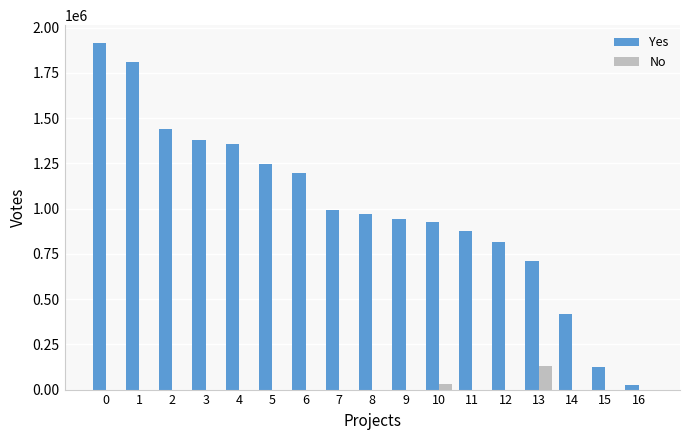

Between 11 and 15, which series saw the biggest shift?

Yes